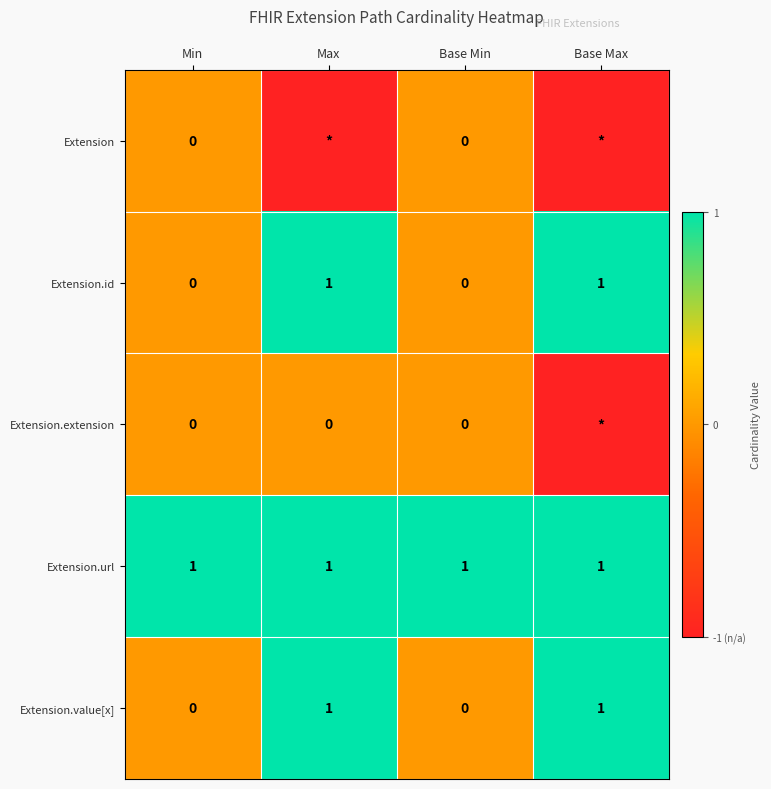

What is the minimum value shown in the chart?

-1